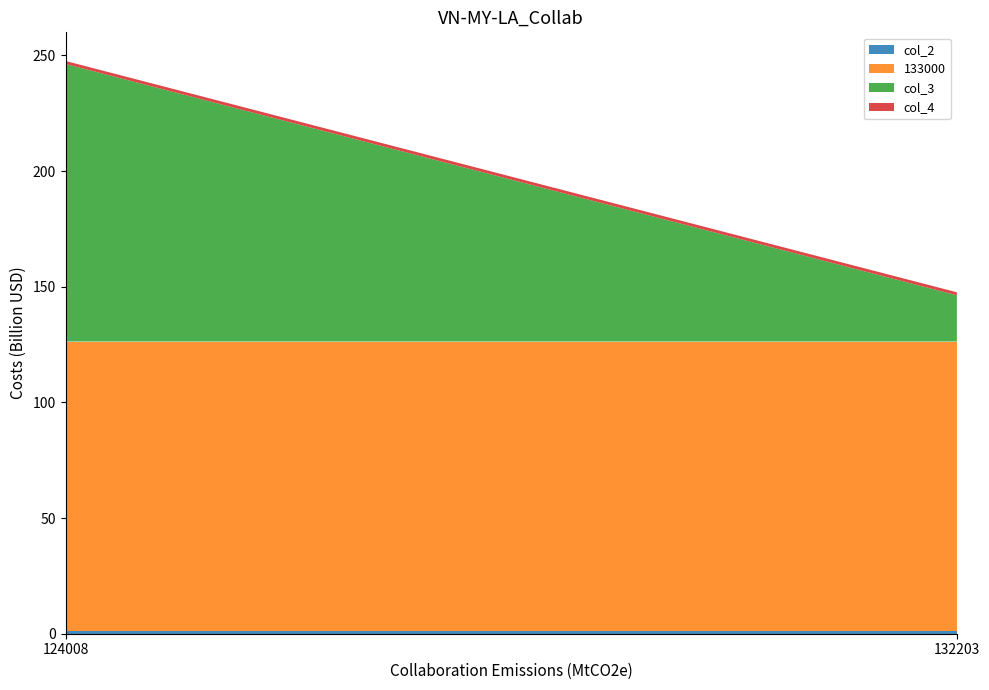

Reading left to right, transcribe all the data shown in this chart.

col_2: 1.3	1.3
133000: 125.0	125.0
col_3: 120.0	20.0
col_4: 1.3	1.3